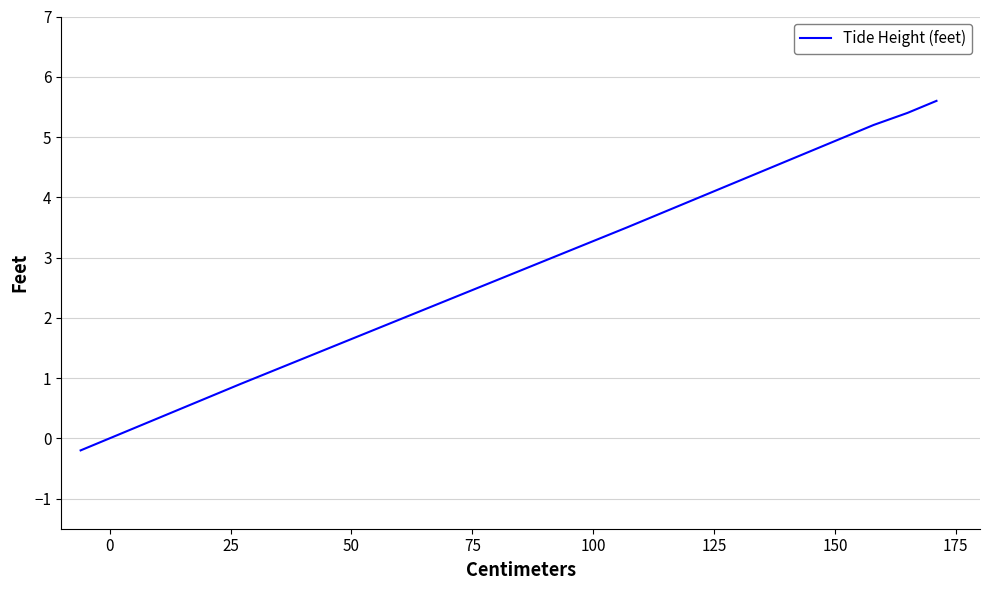

The chart shows a value of 1.3 at 12. True or false?

False